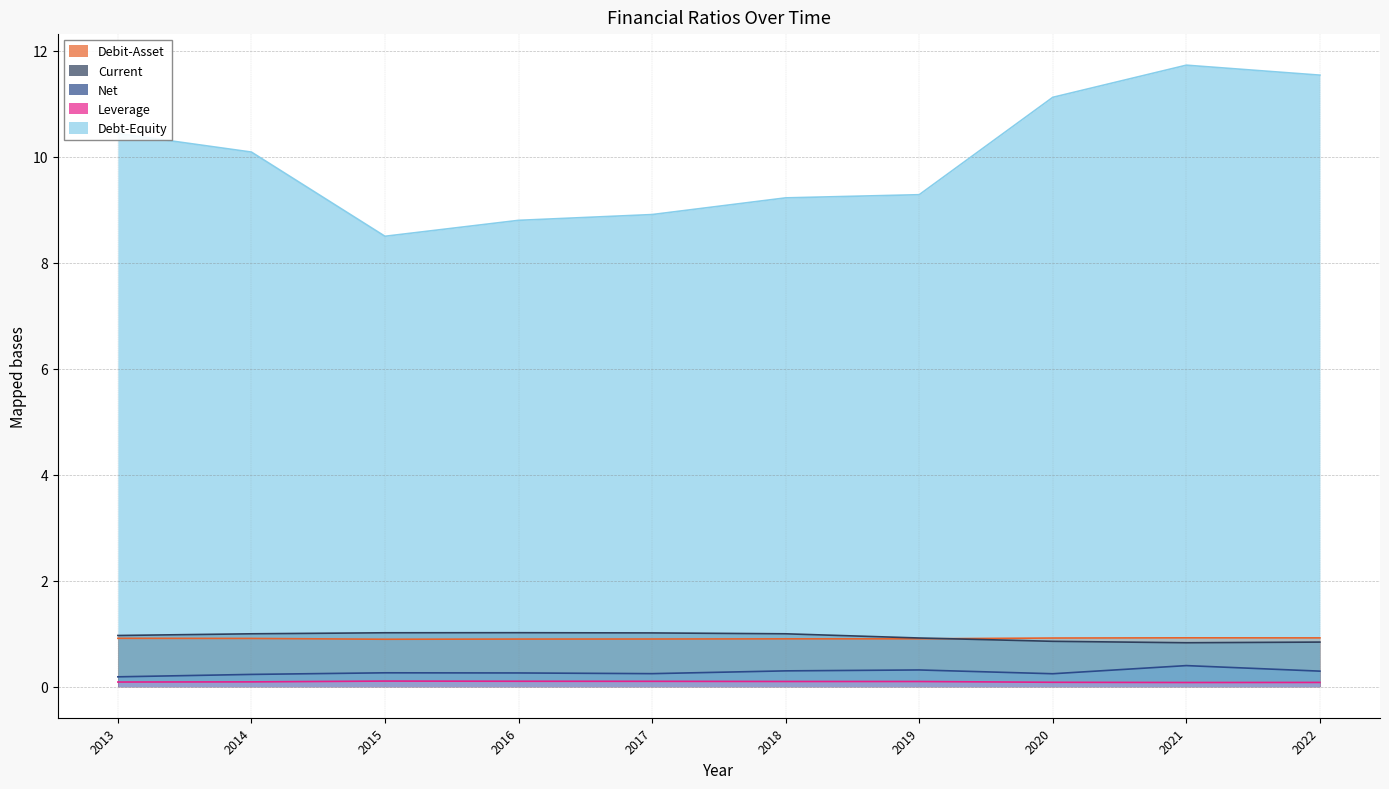

The value of Leverage at 2017 is 0.1. True or false?

False